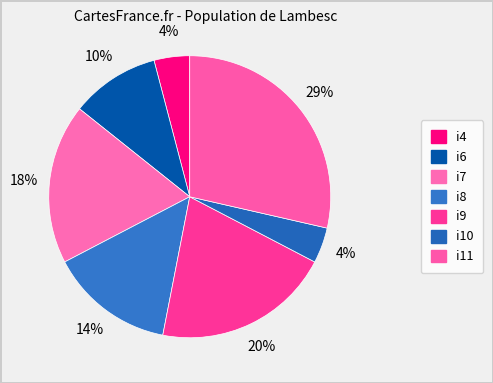

Count the number of slices in the pie.

7